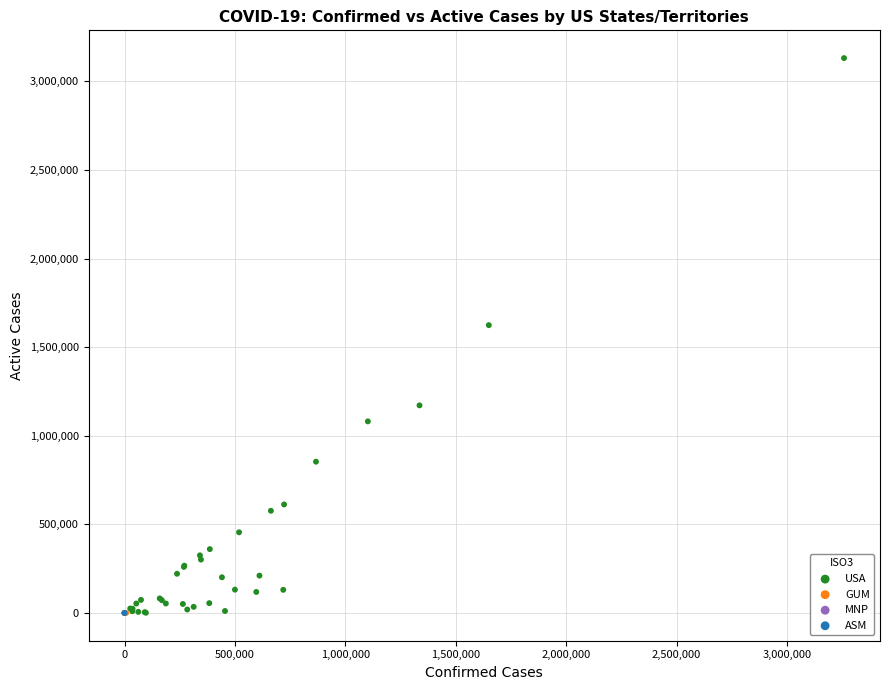

What are all the series names shown in the legend?

ASM, USA, MNP, GUM